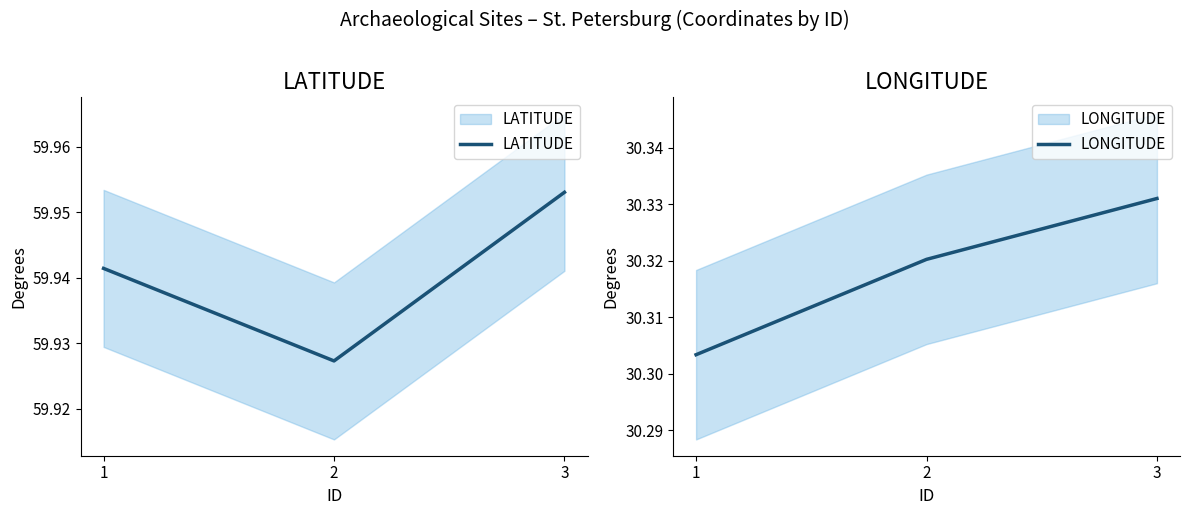

Does the chart display data point markers on the line(s)?

No